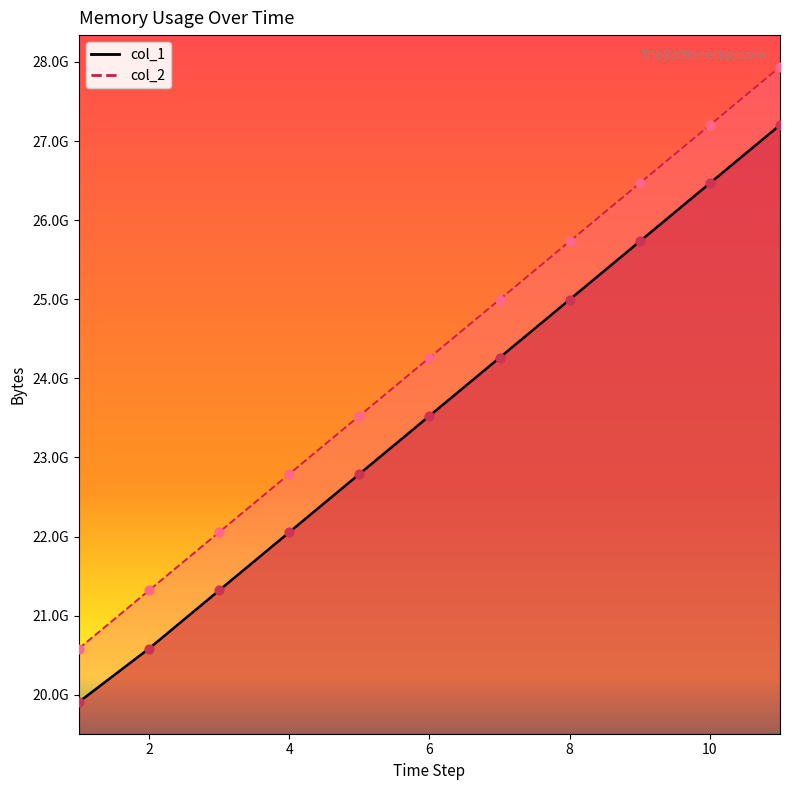

What are all the series names shown in the legend?

col_1, col_2